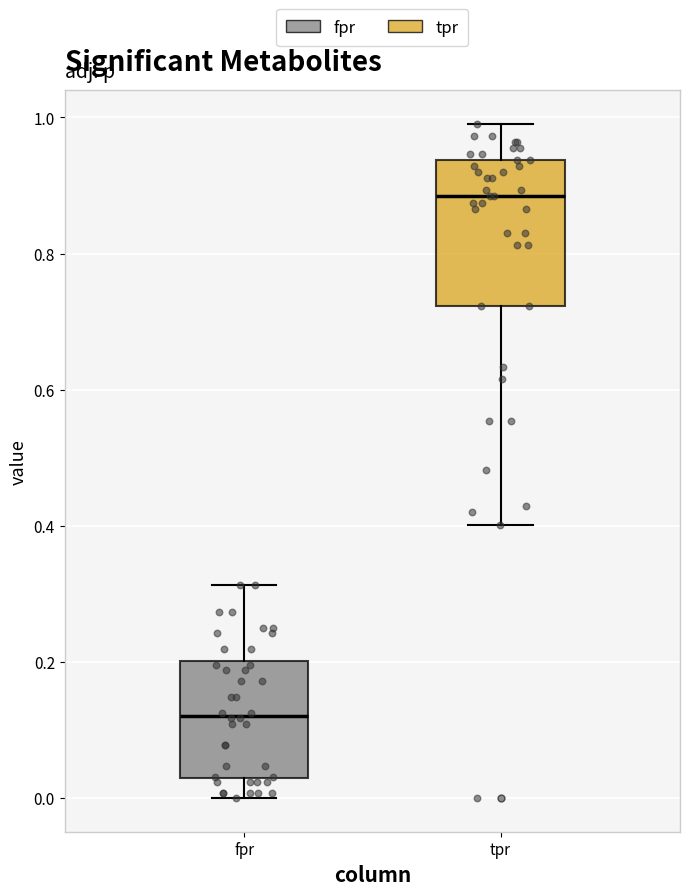

Which box has the highest median line?

tpr